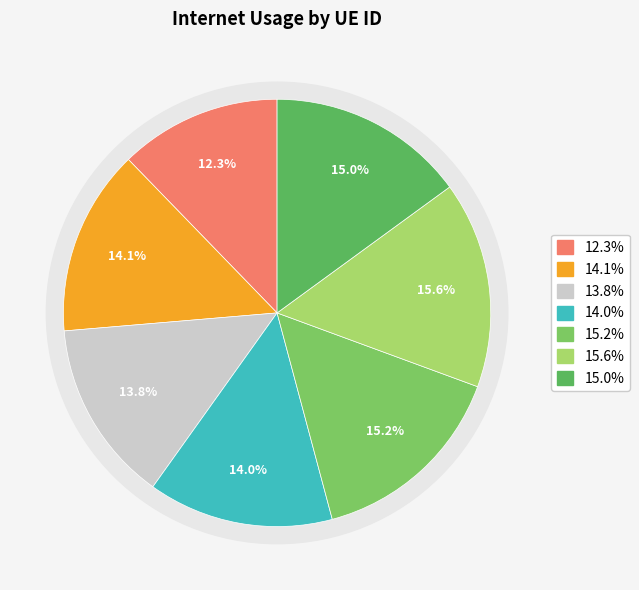

To the nearest percent, what portion does 564141 represent?

16%